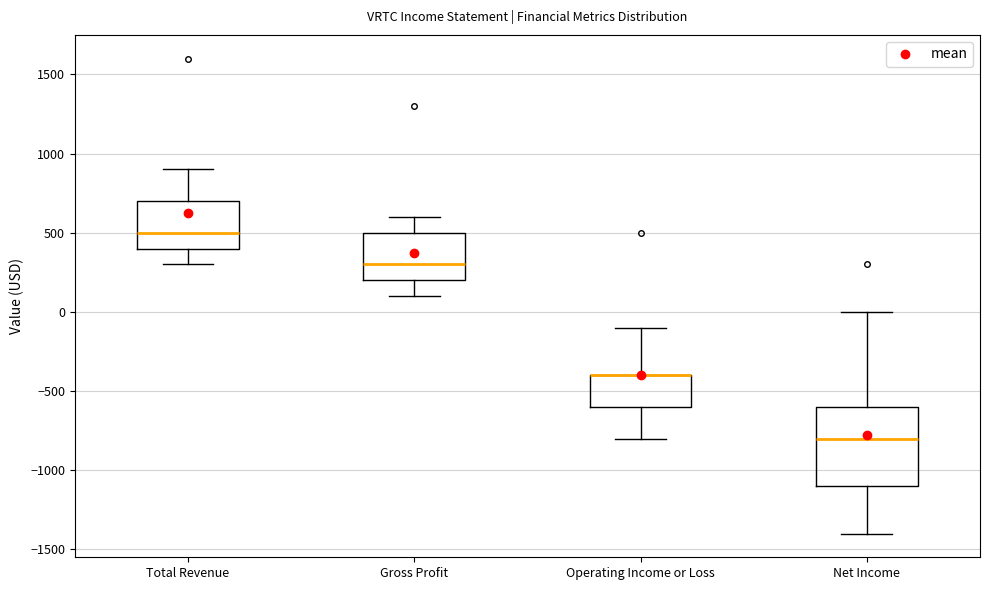

Reading left to right, transcribe this box plot: for each box, give where its median line is, the range the box spans, and where its two whiskers end, as read against the y-axis. The values are not printed on the chart, so give them approximately, as read against the axis.

Total Revenue: median 500, box 400 to 700, whiskers 300 to 900
Gross Profit: median 300, box 200 to 500, whiskers 100 to 600
Operating Income or Loss: median -400 (drawn on the box's upper edge), box -600 to -400, whiskers -800 to -100
Net Income: median -800, box -1100 to -600, whiskers -1400 to 0